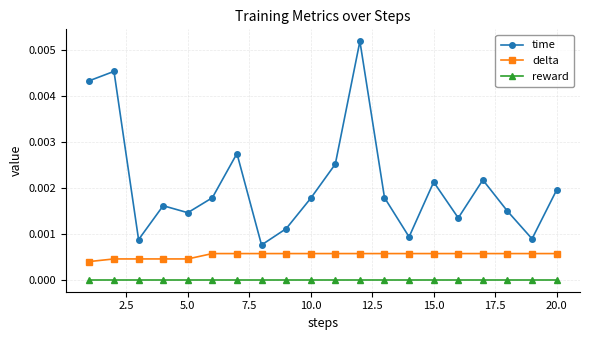

True or false: time and reward intersect in this chart.

False